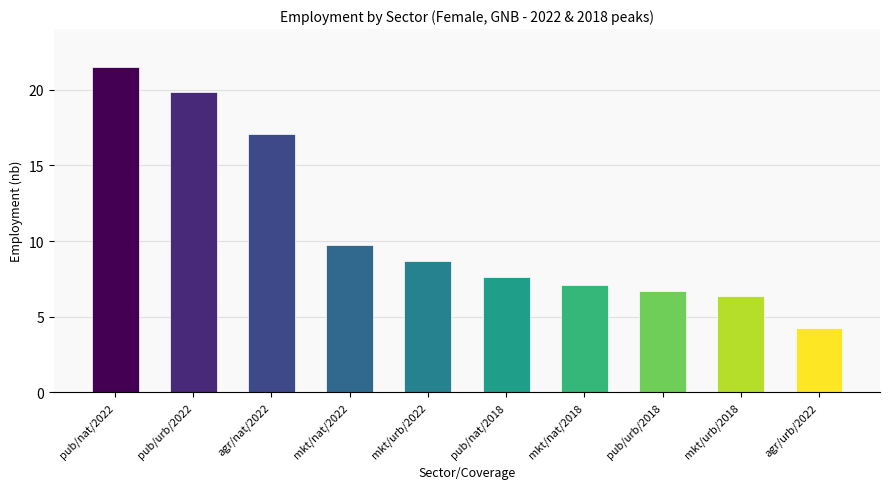

Between mkt/nat/2022 and mkt/urb/2018, which is larger?

mkt/nat/2022